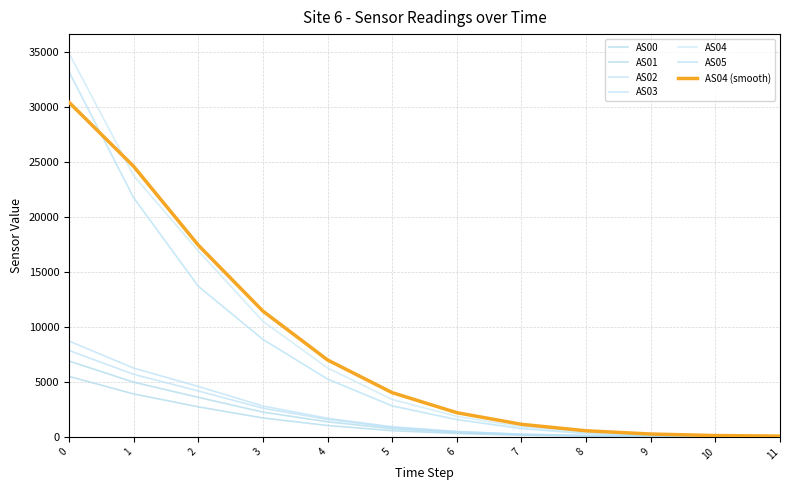

Which series has the largest range (max minus min)?

AS04